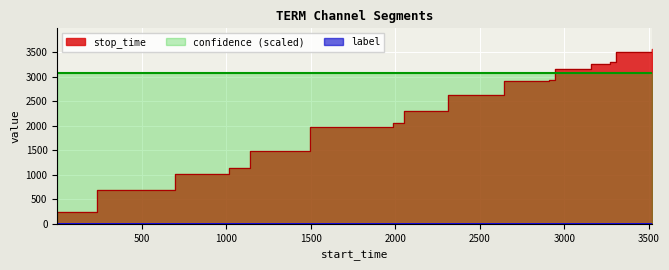

Which series has the largest total across all categories?

stop_time